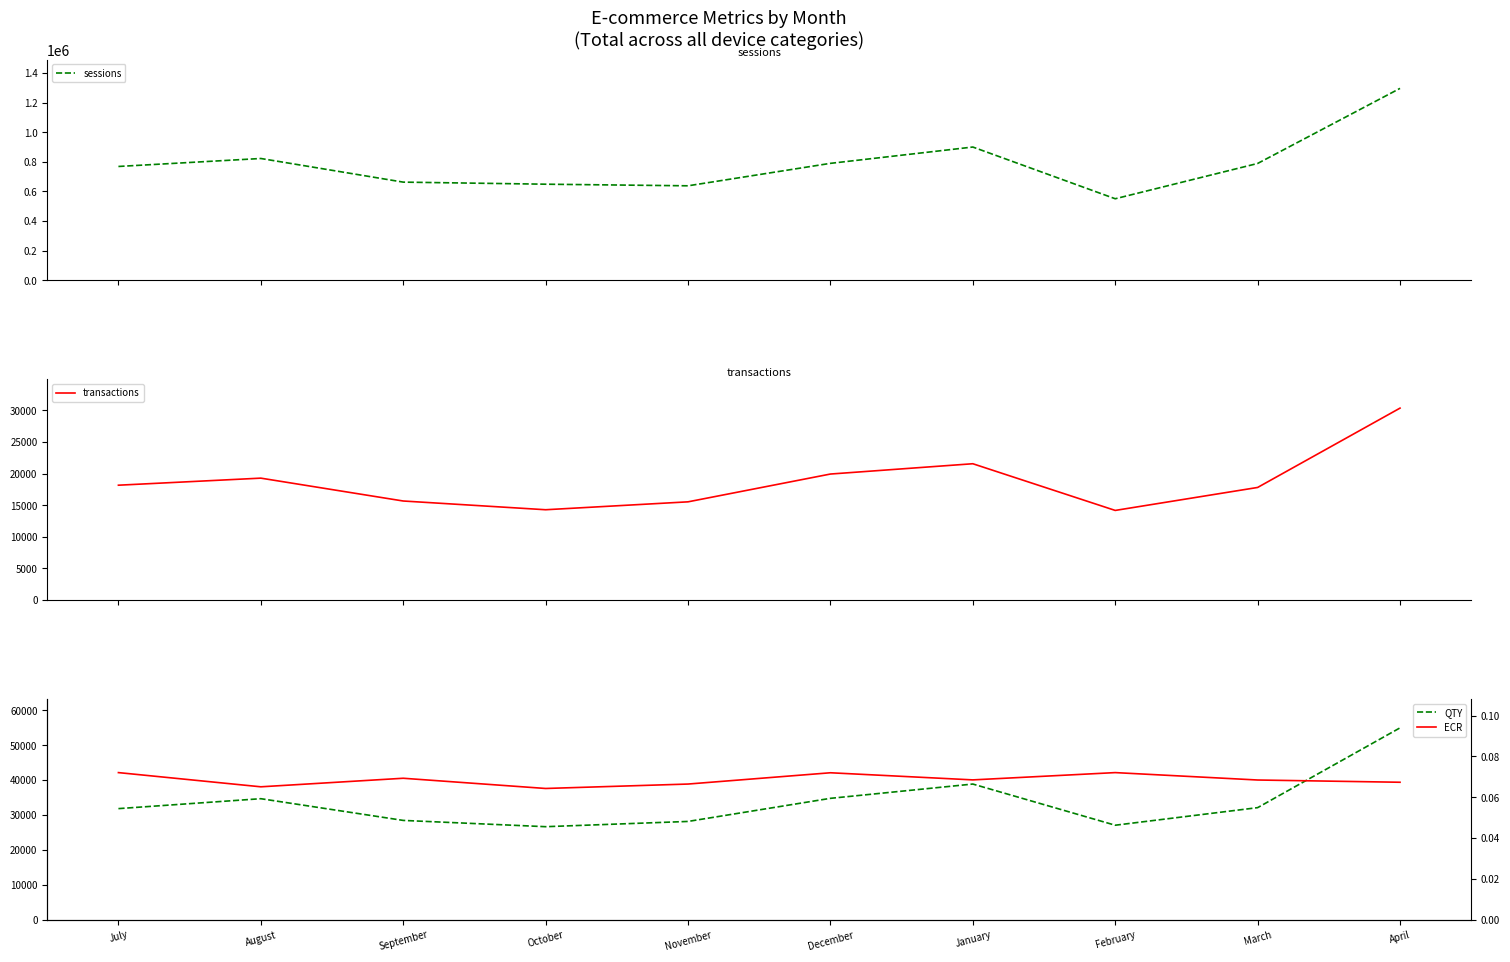

How many interior local peaks does the ECR series have?

3